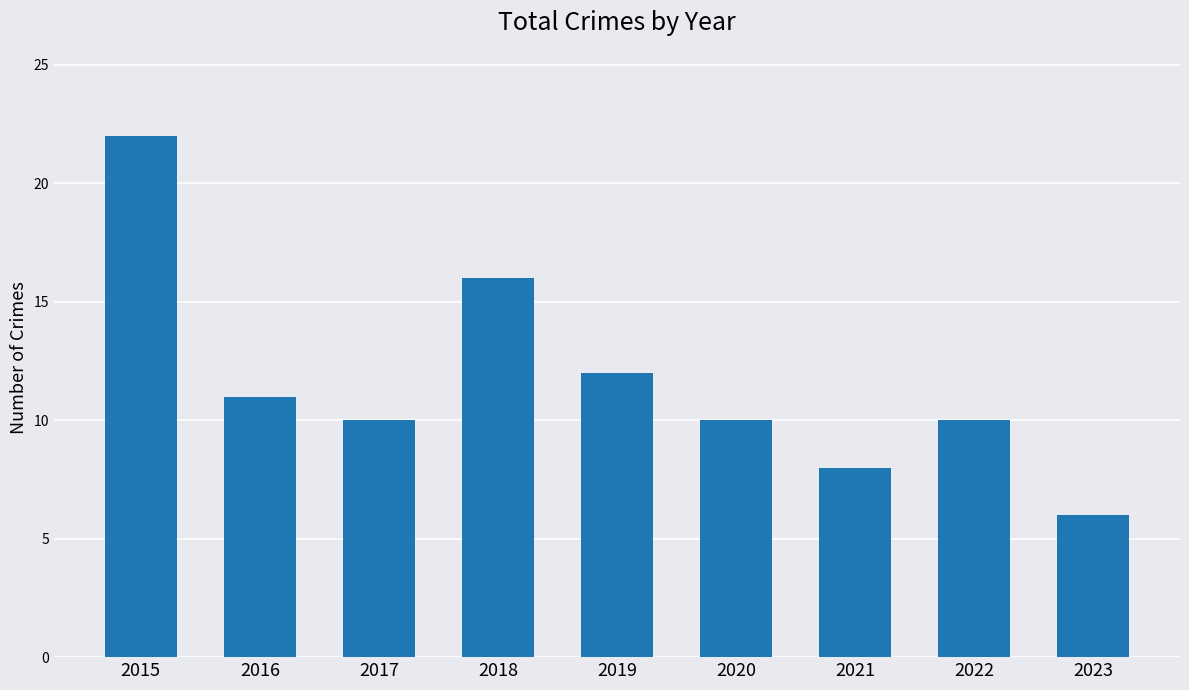

The value at 2017 is 4. True or false?

False